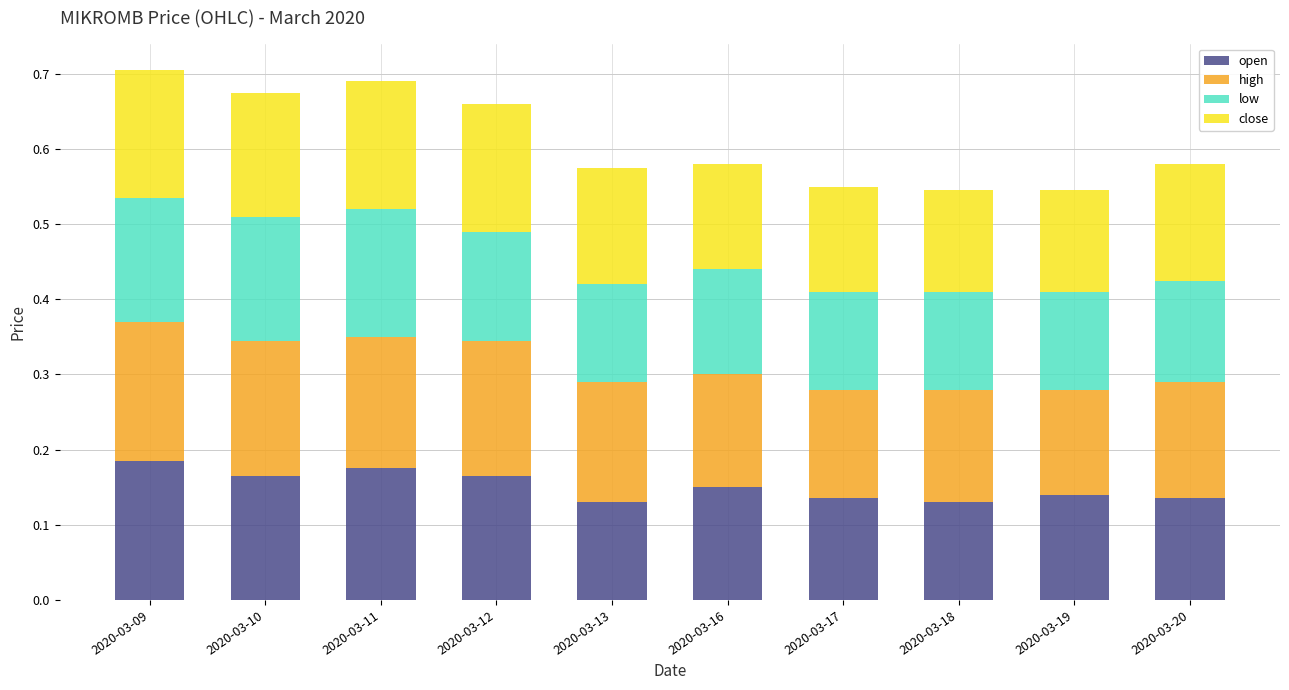

How many open values are between 0 and 1?

10